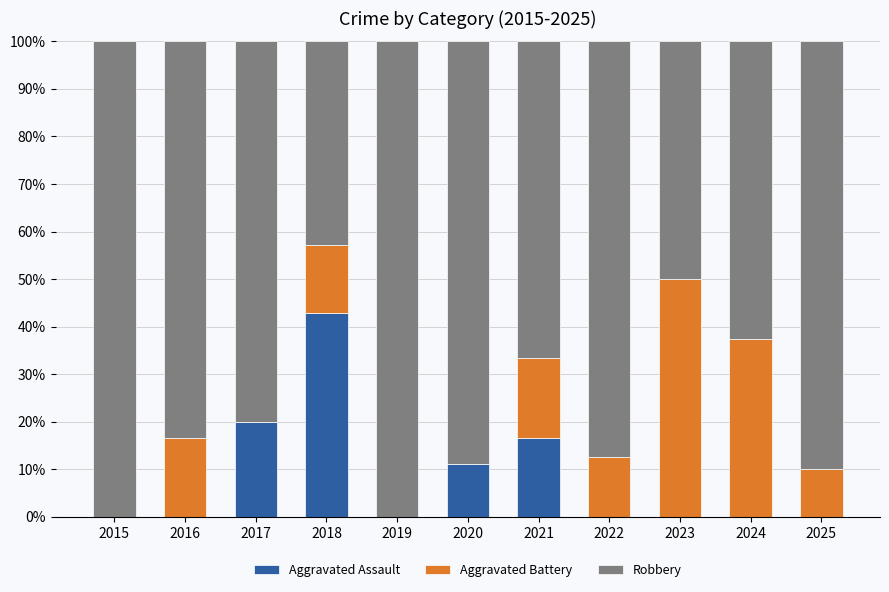

What is the total value across all series at 2024?

100.0